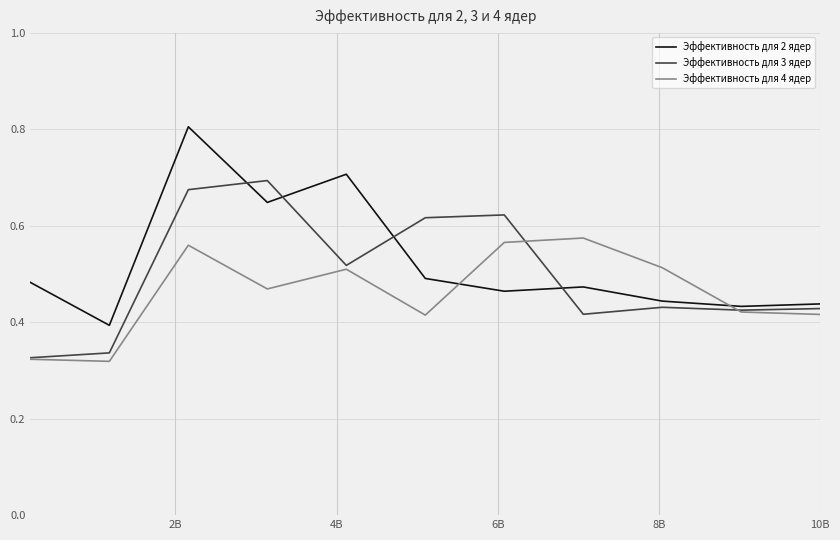

True or false: Эффективность для 2 ядер and Эффективность для 4 ядер cross at least once.

True